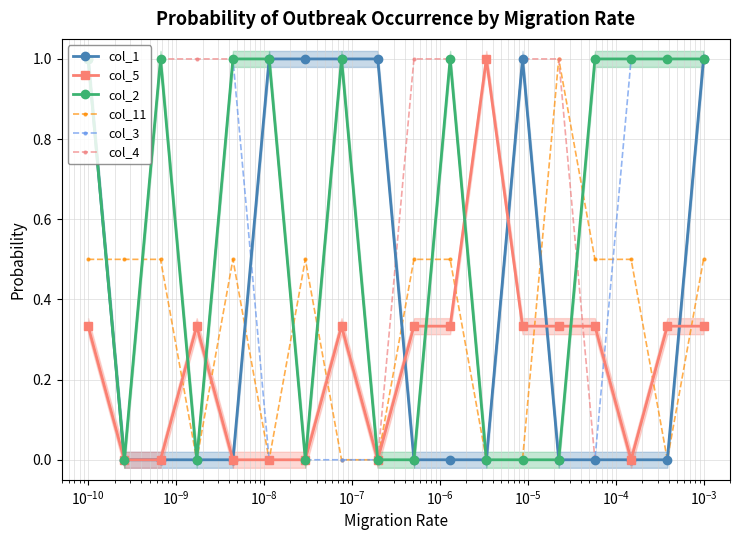

Is the value of col_5 at $\mathdefault{10^{-5}}$ greater than the value of col_3 at $\mathdefault{10^{-2}}$?

Yes